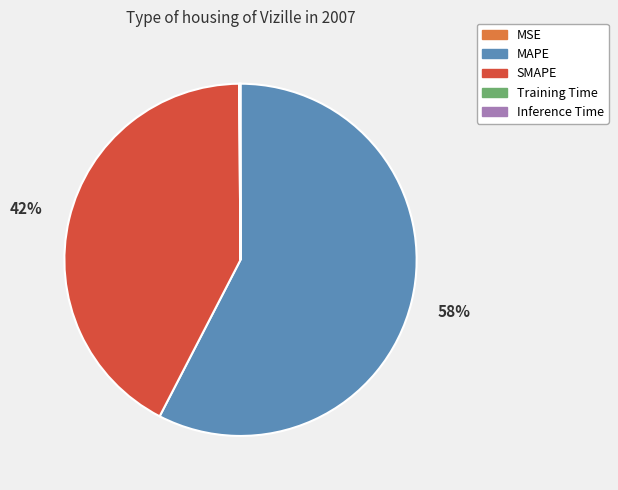

To the nearest percent, what is the average slice percentage?

20%